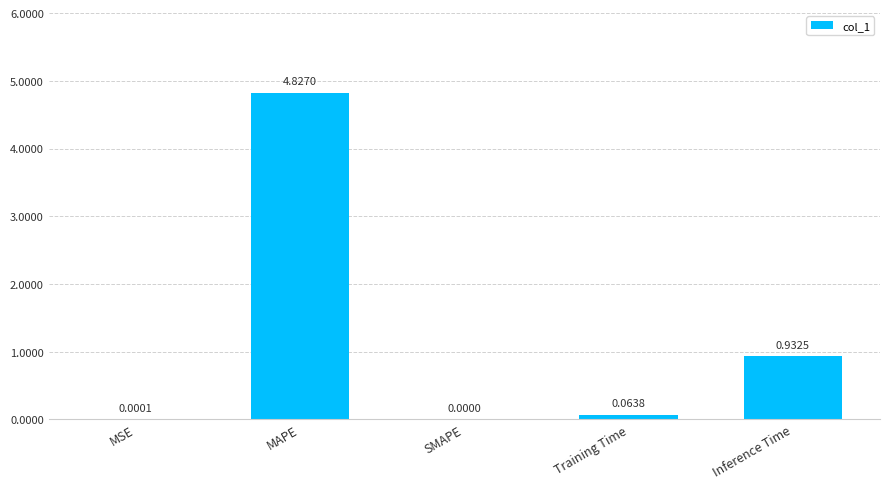

What is the average value?

1.2